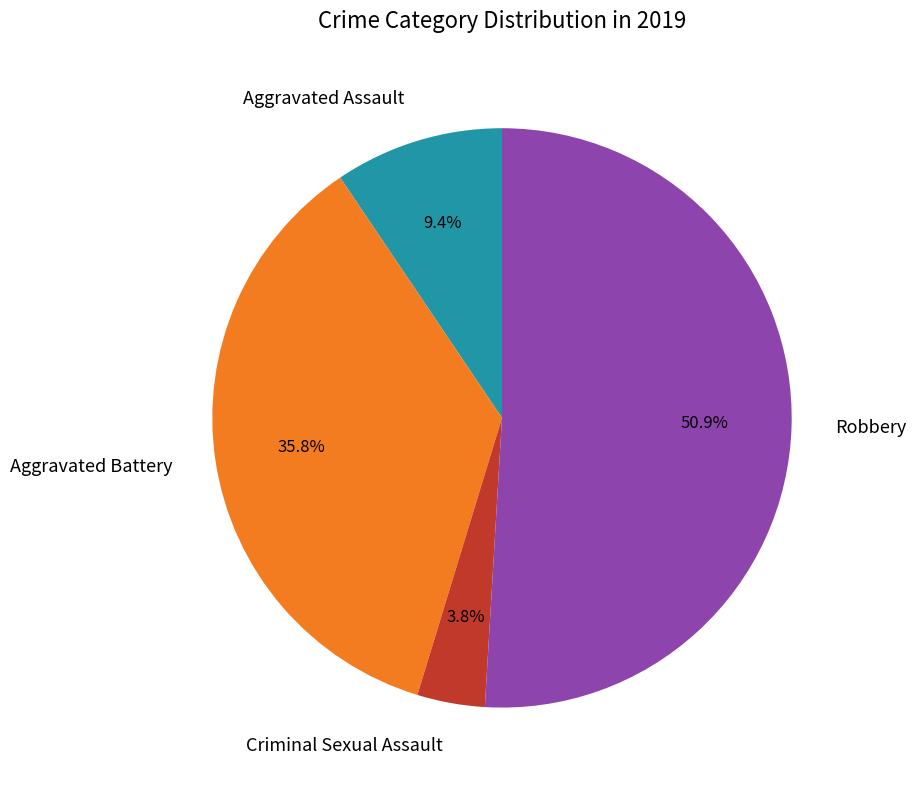

Between Aggravated Battery and Criminal Sexual Assault, which is larger?

Aggravated Battery